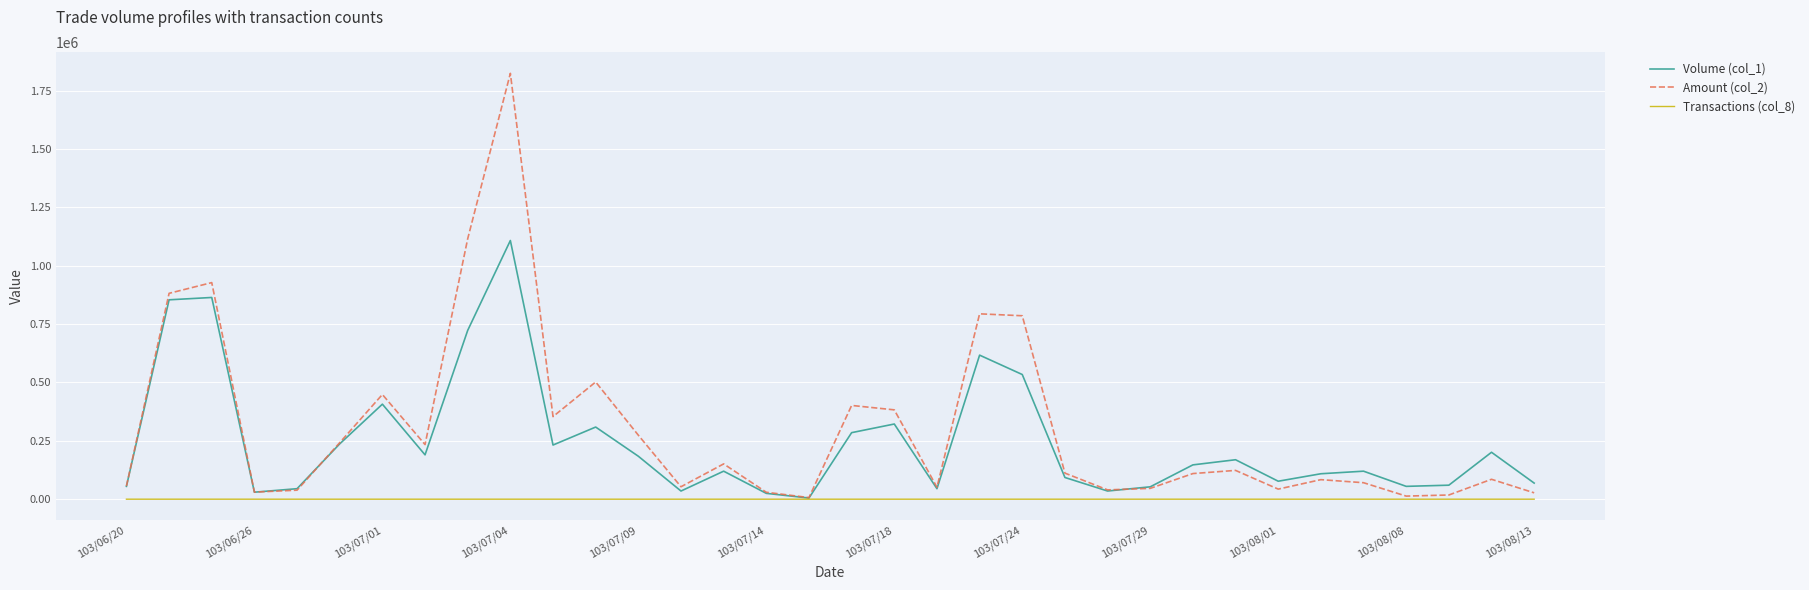

After their last crossing, which series has the higher values: Volume (col_1) or Amount (col_2)?

Volume (col_1)